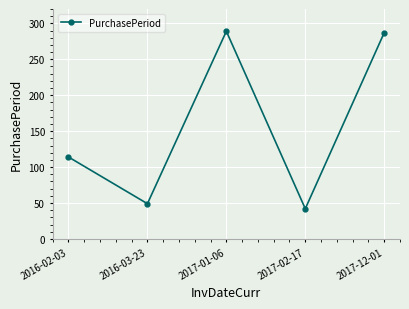

What is the average value?

156